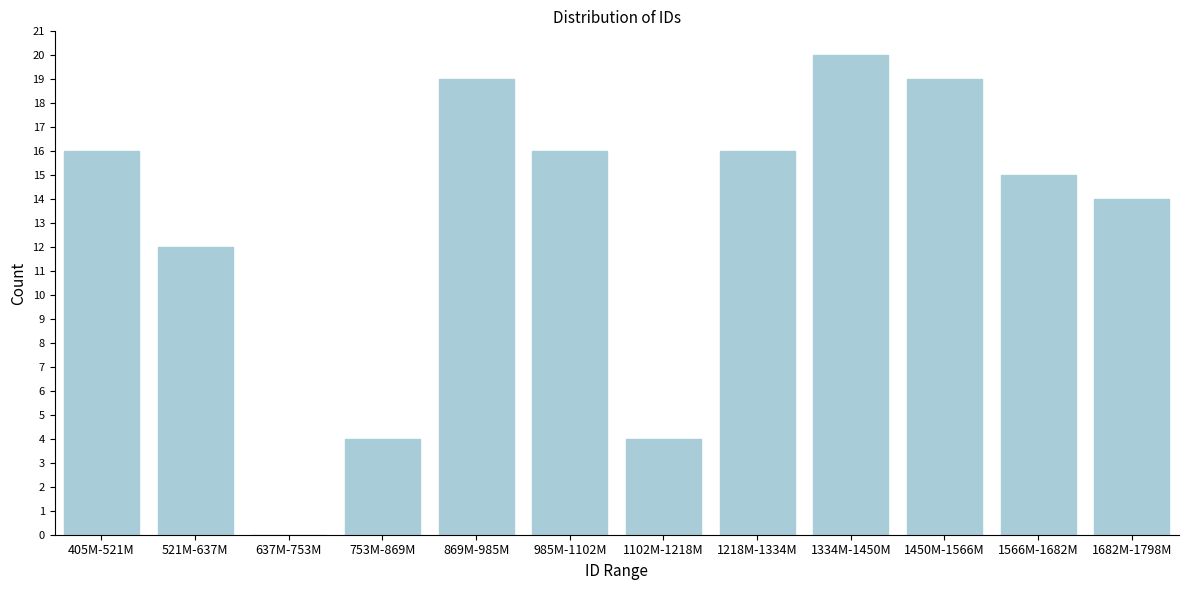

Reading right to left, extract all data points from this chart.

1682M-1798M=14	1566M-1682M=15	1450M-1566M=19	1334M-1450M=20	1218M-1334M=16	1102M-1218M=4	985M-1102M=16	869M-985M=19	753M-869M=4	637M-753M=0	521M-637M=12	405M-521M=16